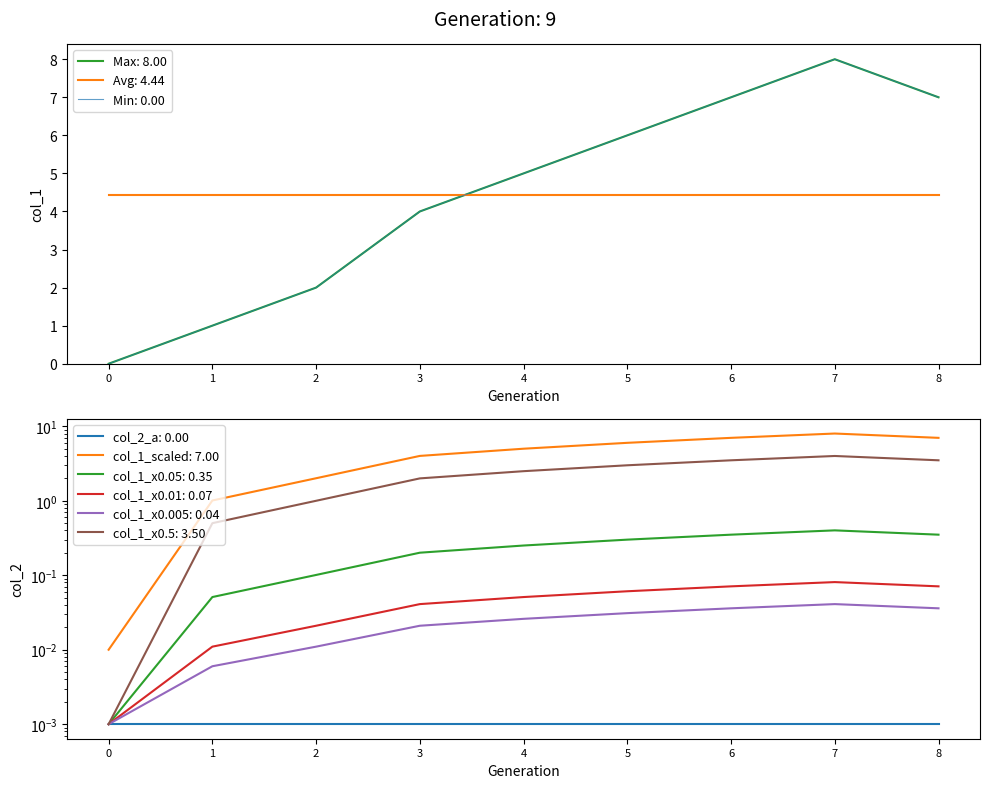

Reading left to right, extract all data points from this chart.

1446563938=0	1448975945=1	1448986772=2	1448990373=4	1449418961=5	1449462061=6	1450207167=7	1451053140=8	1452201597=7